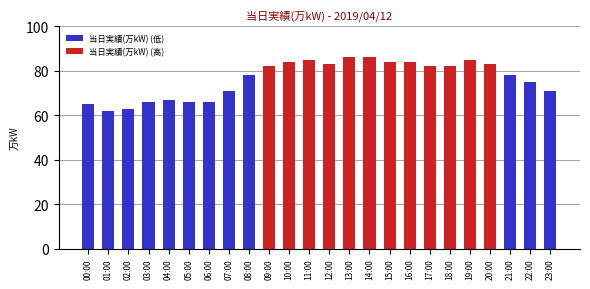

Rank the series by their average value, from lowest to highest.

当日実績(万kW) (低), 当日実績(万kW) (高)